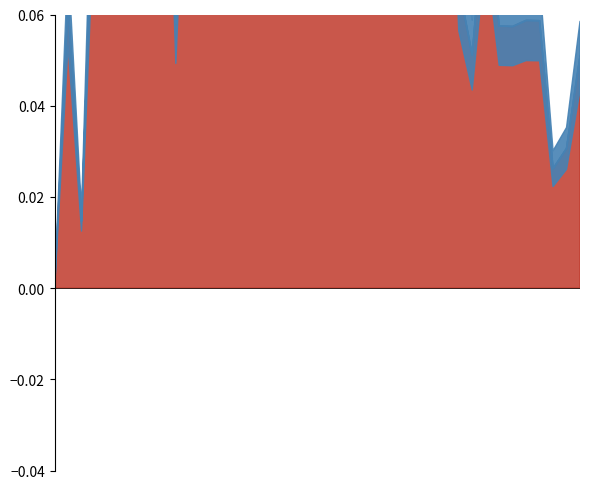

What is the difference between the maximum and minimum values?

0.3